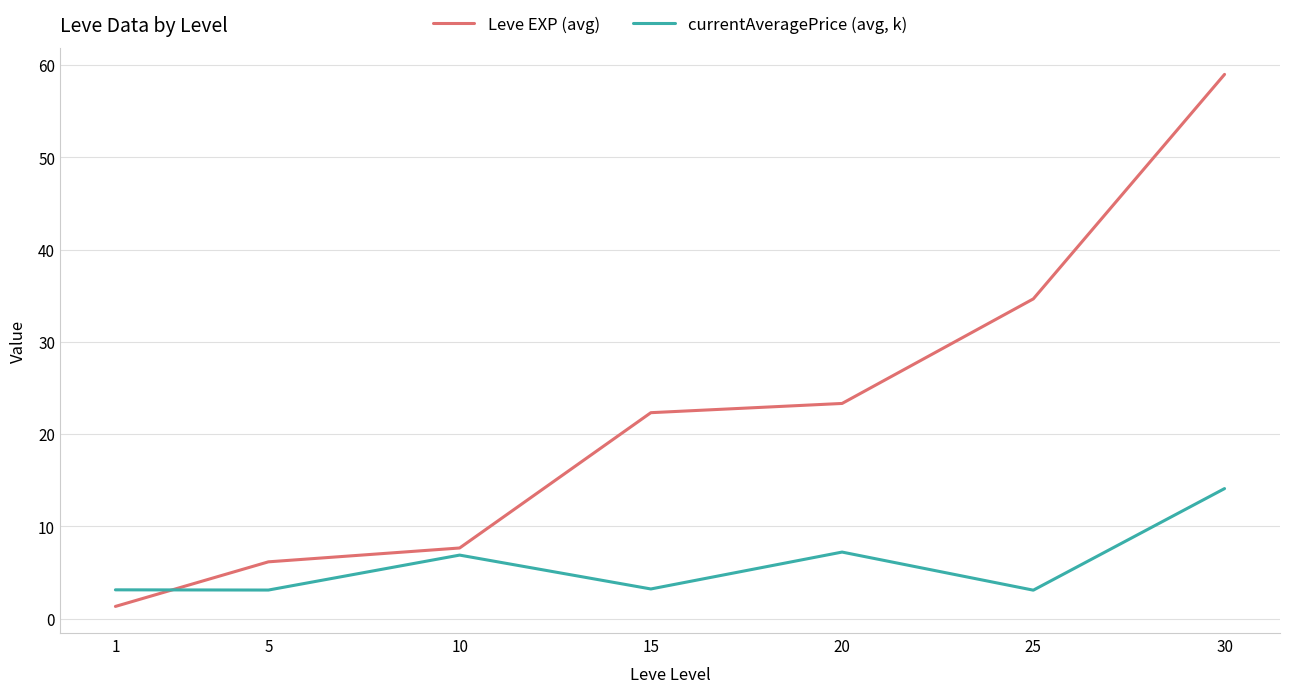

Which series has the largest range (max minus min)?

Leve EXP (avg)